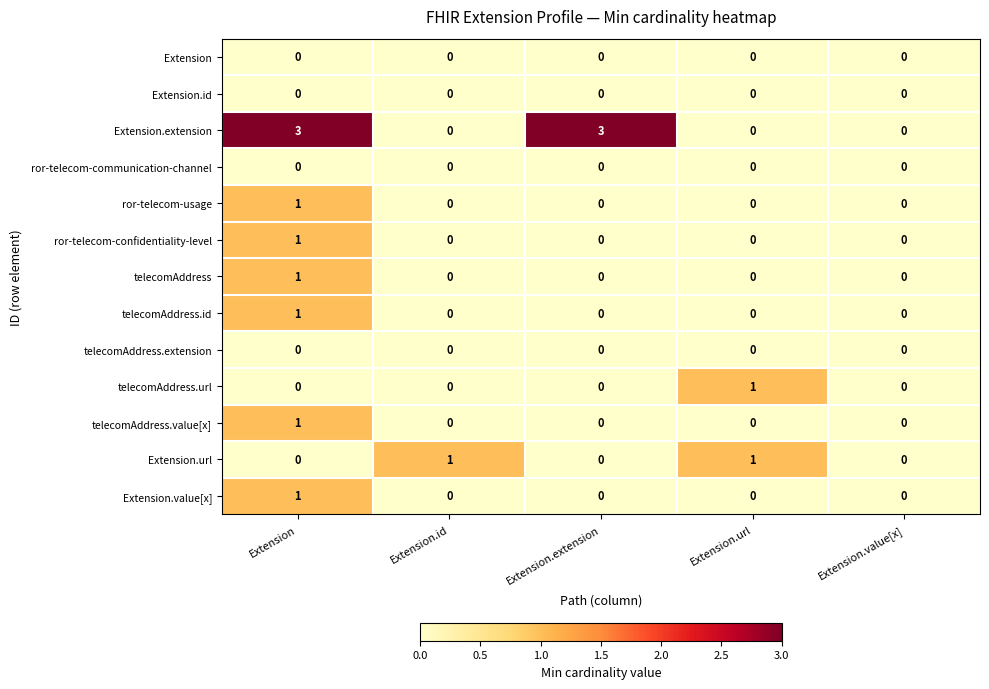

Which series changed the most between Extension.id and Extension.value[x]?

Extension.url